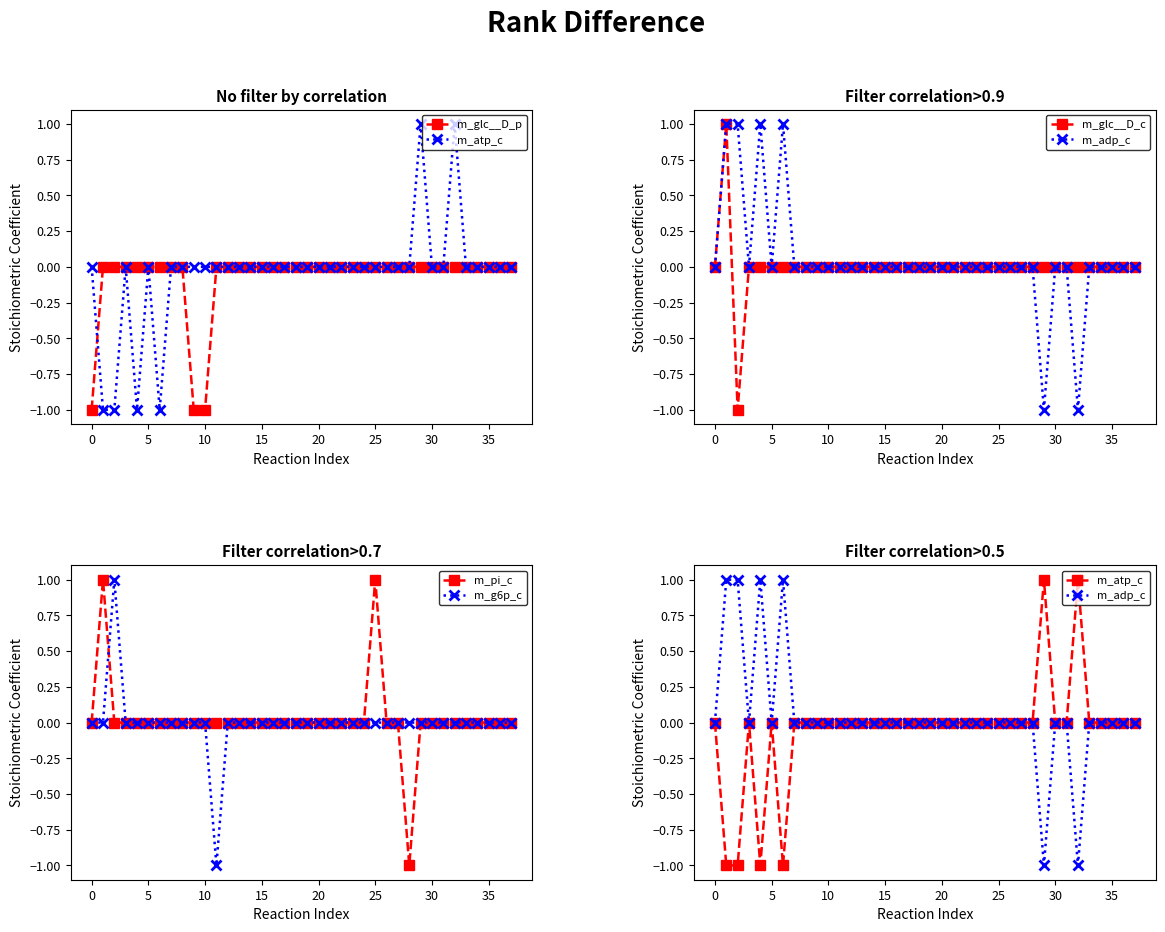

At how many categories does at least one series exceed 0?

7